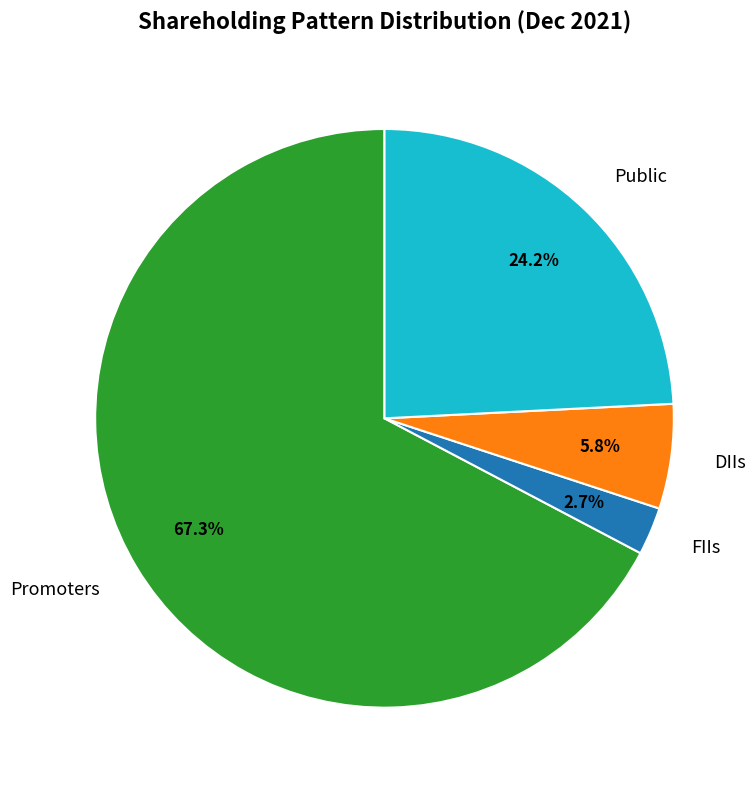

Which slice is the smallest?

FIIs